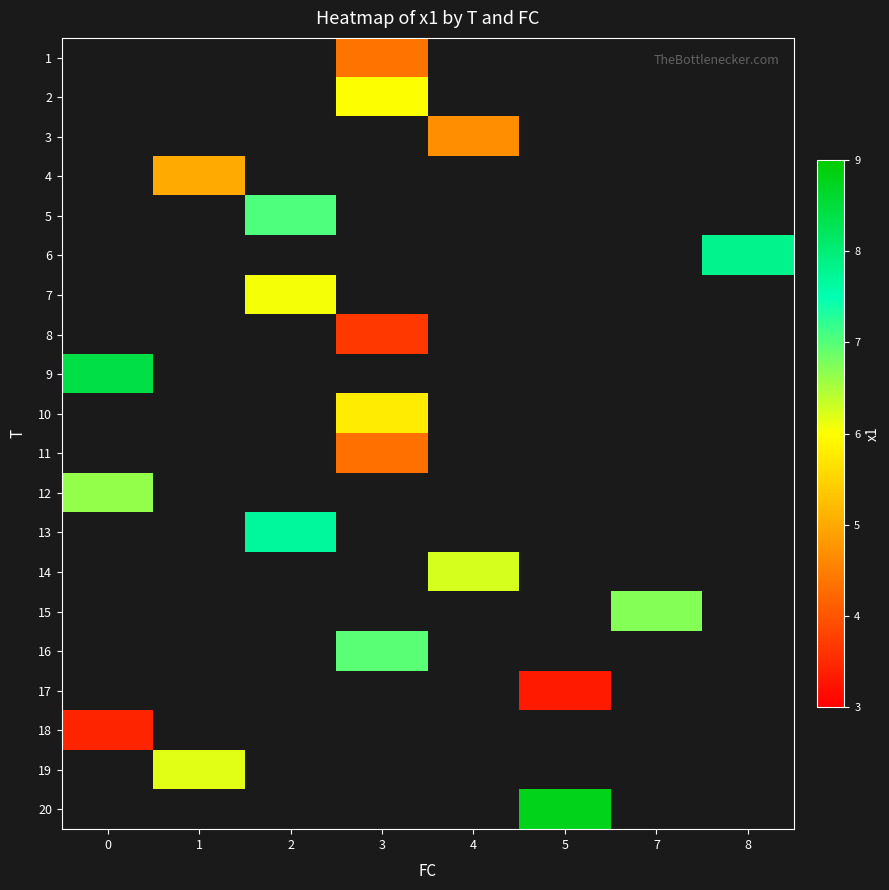

Is the value of 6 at 0 greater than the value of 9 at 3?

No